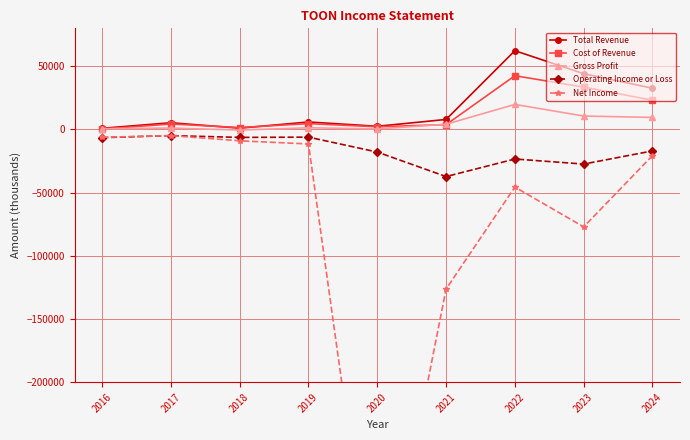

What is the approximate value of Total Revenue at 2020, to the nearest 10?

2500